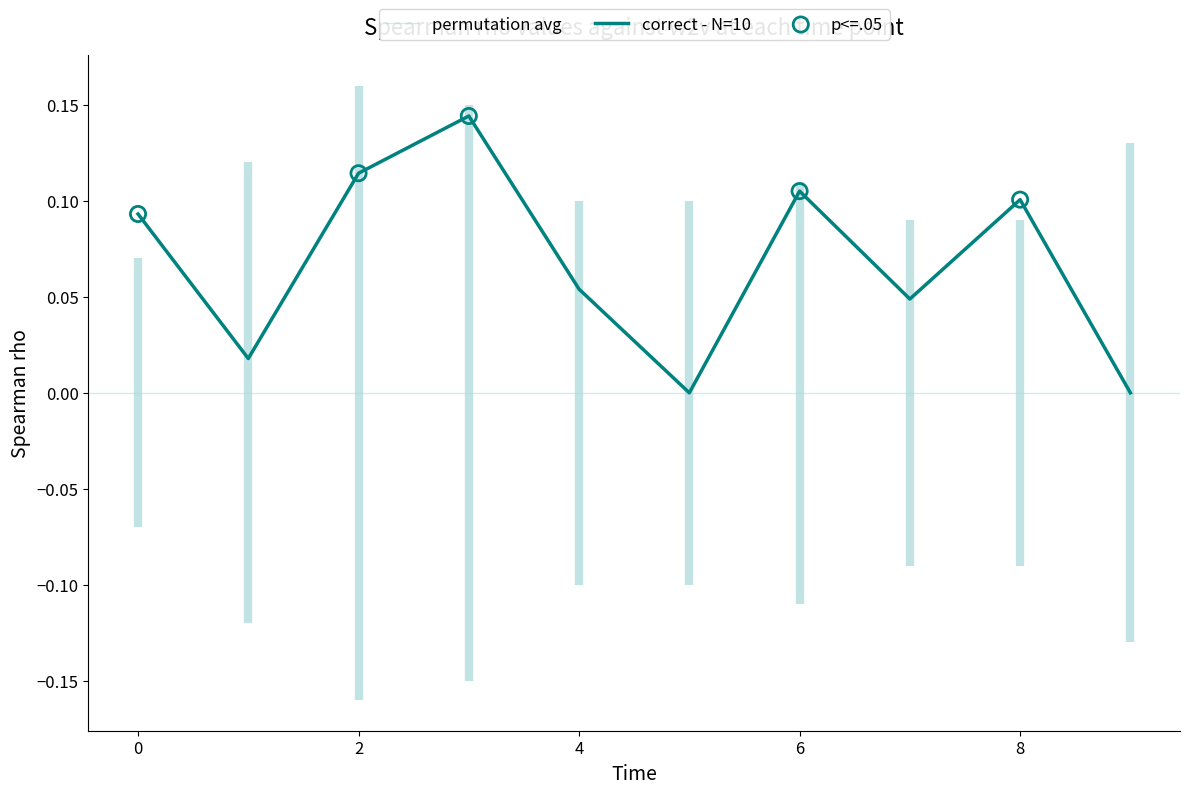

At which category is the sum across all series the highest?

3